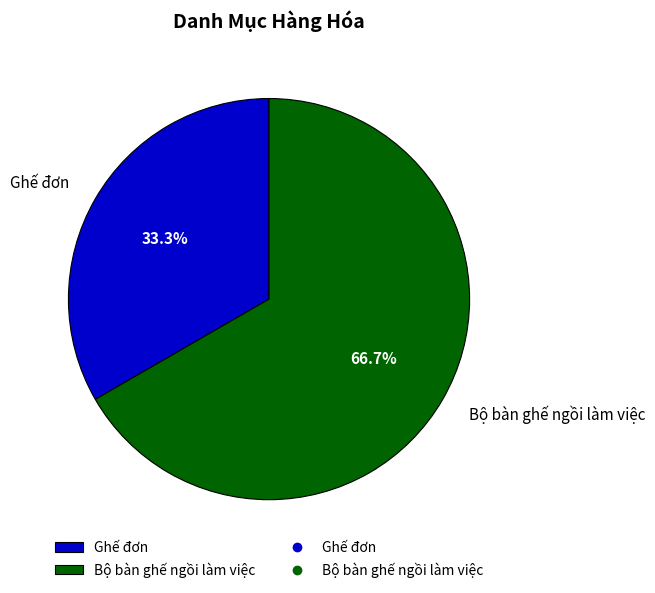

To the nearest percent, what portion does Bộ bàn ghế ngồi làm việc represent?

67%